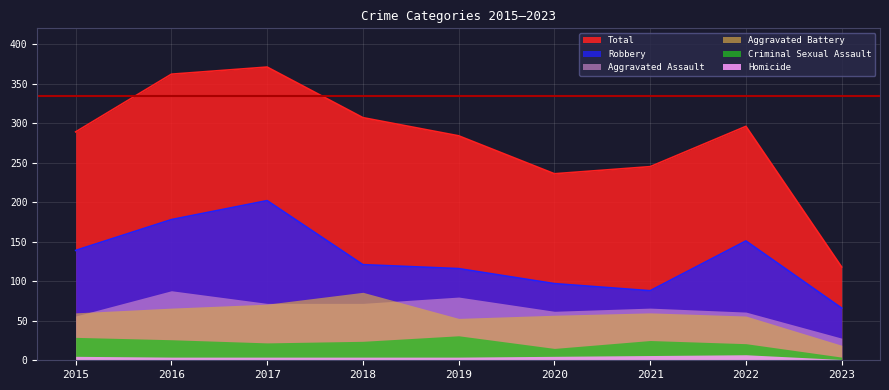

The Aggravated Battery series shows 19 at 2023. True or false?

True